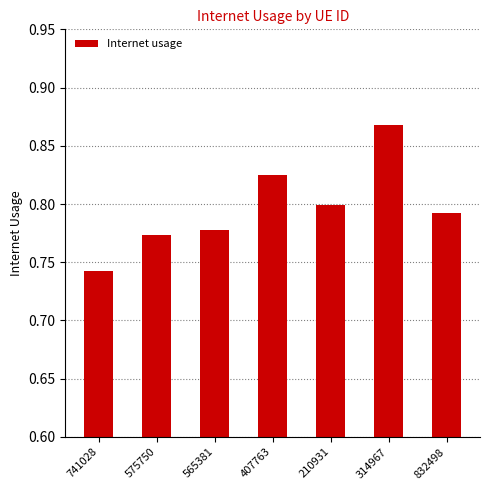

What is the label of the 4th bar from the left?

407763